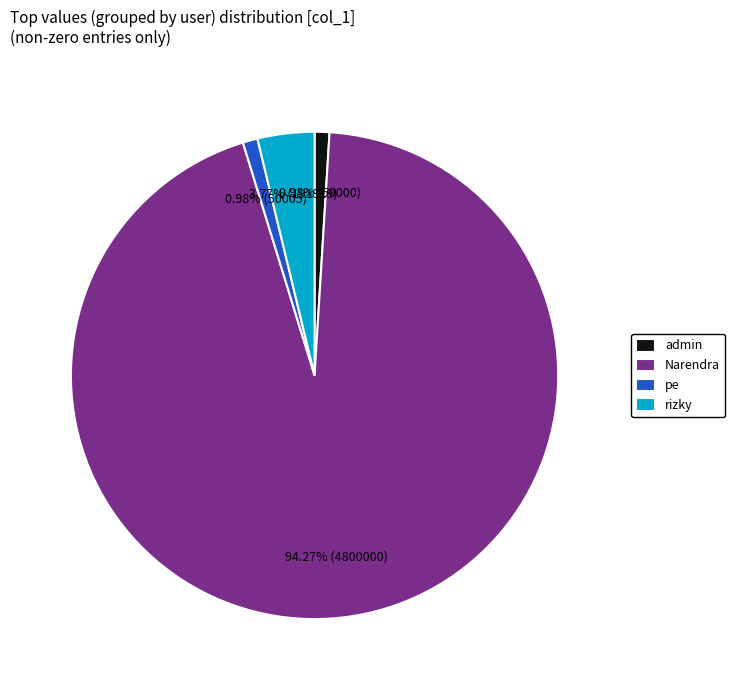

Between Narendra and admin, which is larger?

Narendra